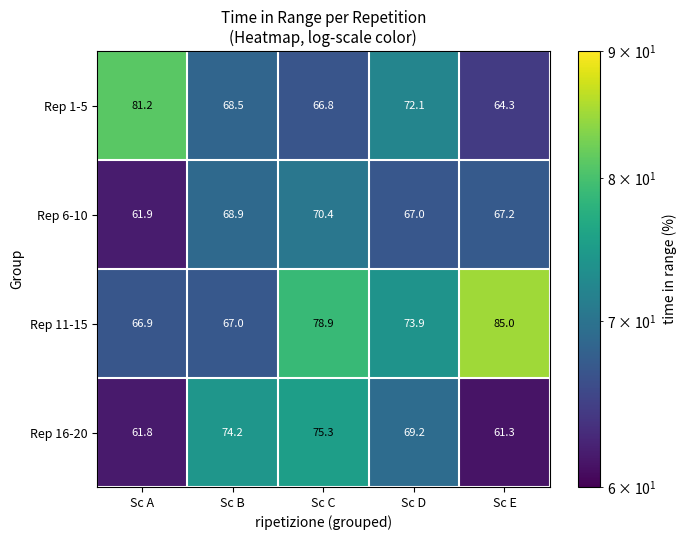

What is the total value across all series at Sc D?

282.2